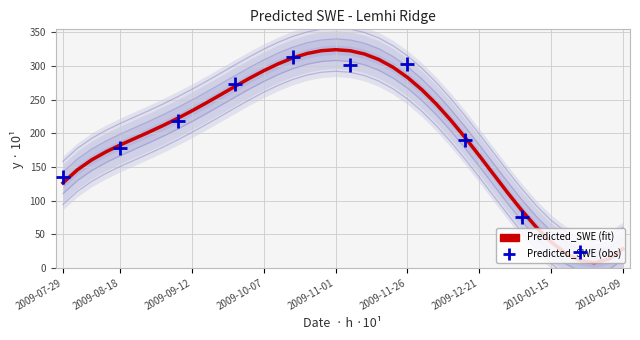

Approximately how many times larger is the value at 2009-07-29 compared to 2009-09-12?

0.5